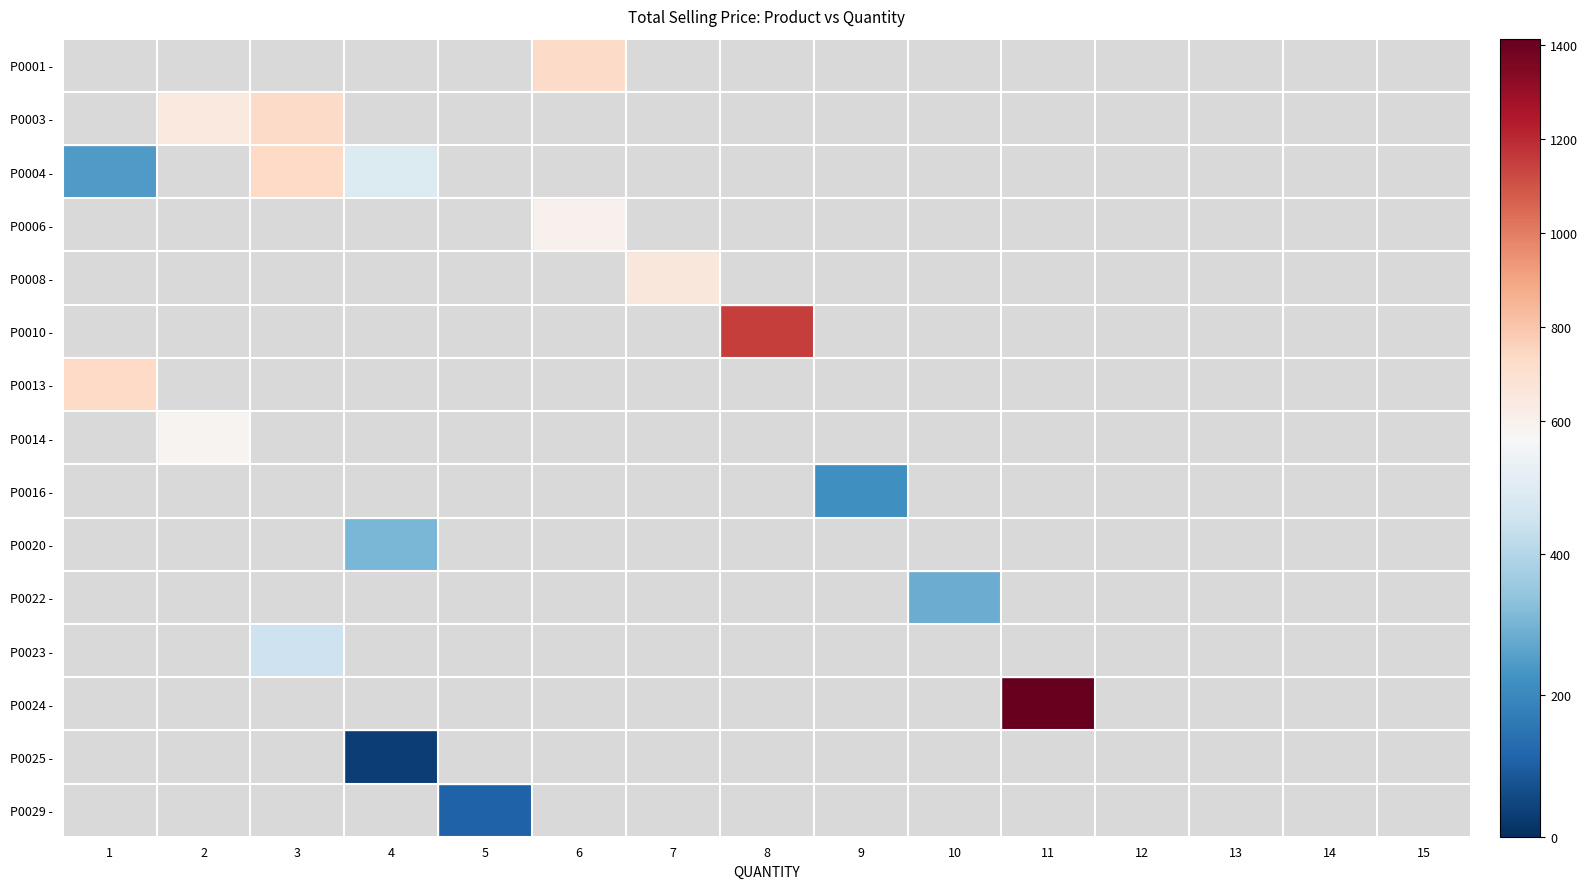

What is the smallest value displayed?

33.3